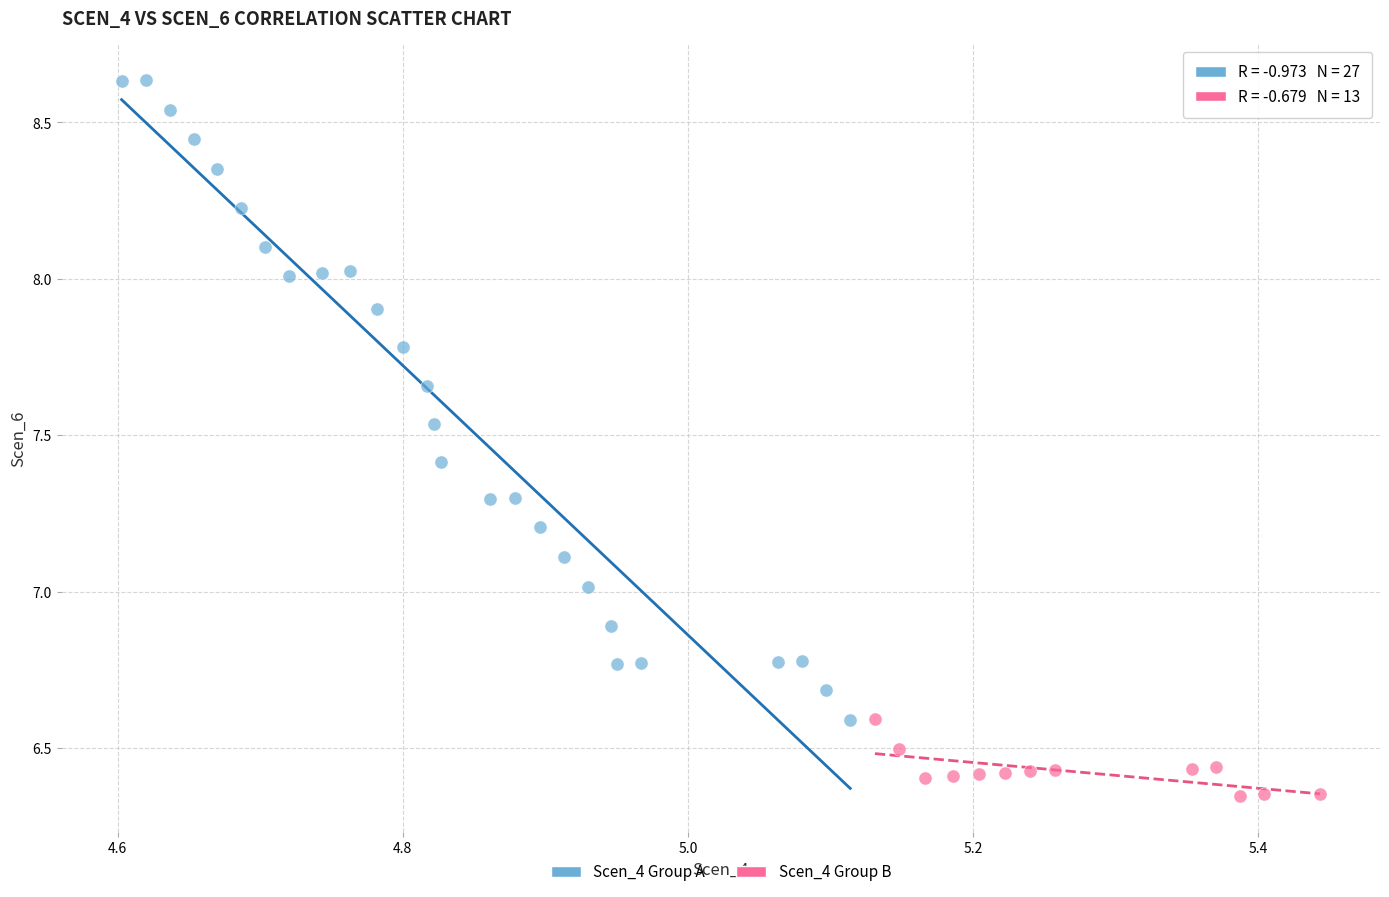

Which series contains the lowest Y value?

Scen_4 Group B